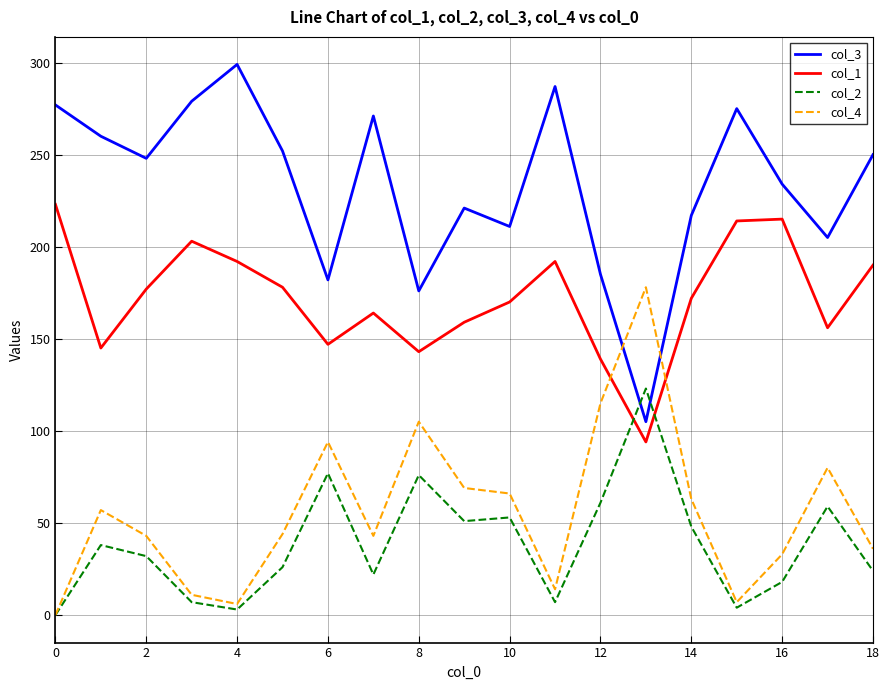

After their last crossing, which series has the higher values: col_4 or col_1?

col_1